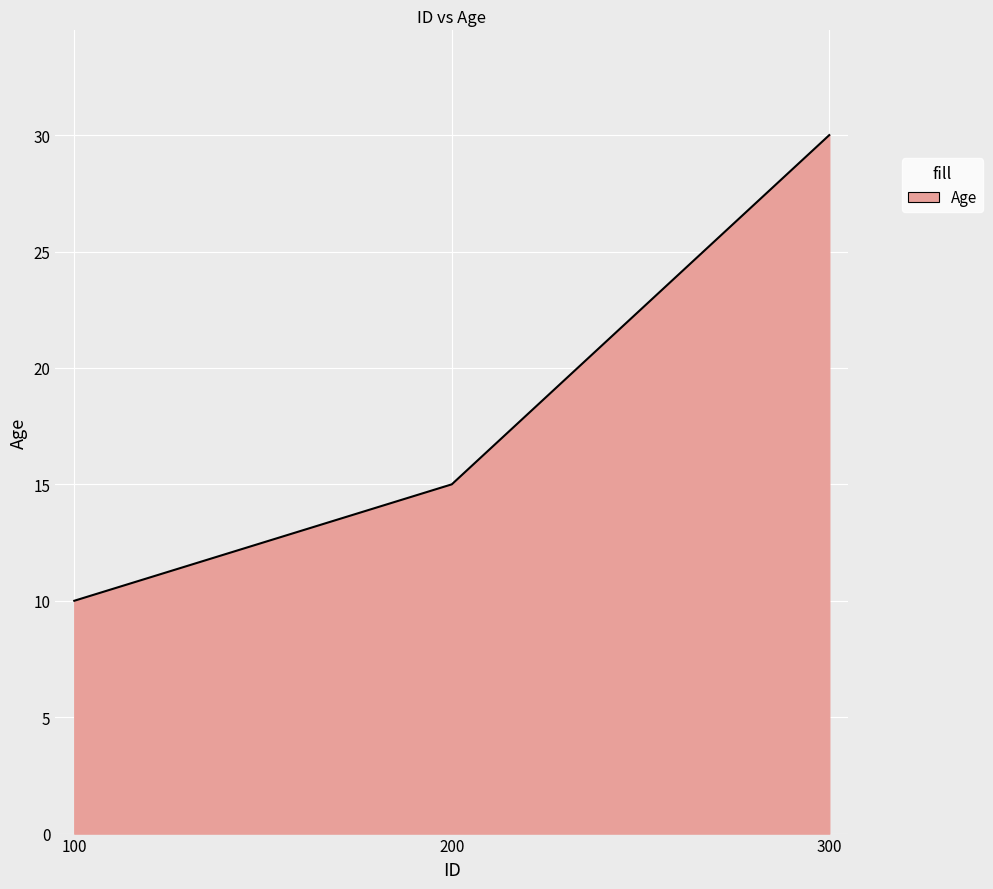

Approximately how many times larger is the value at 200 compared to 300?

0.5